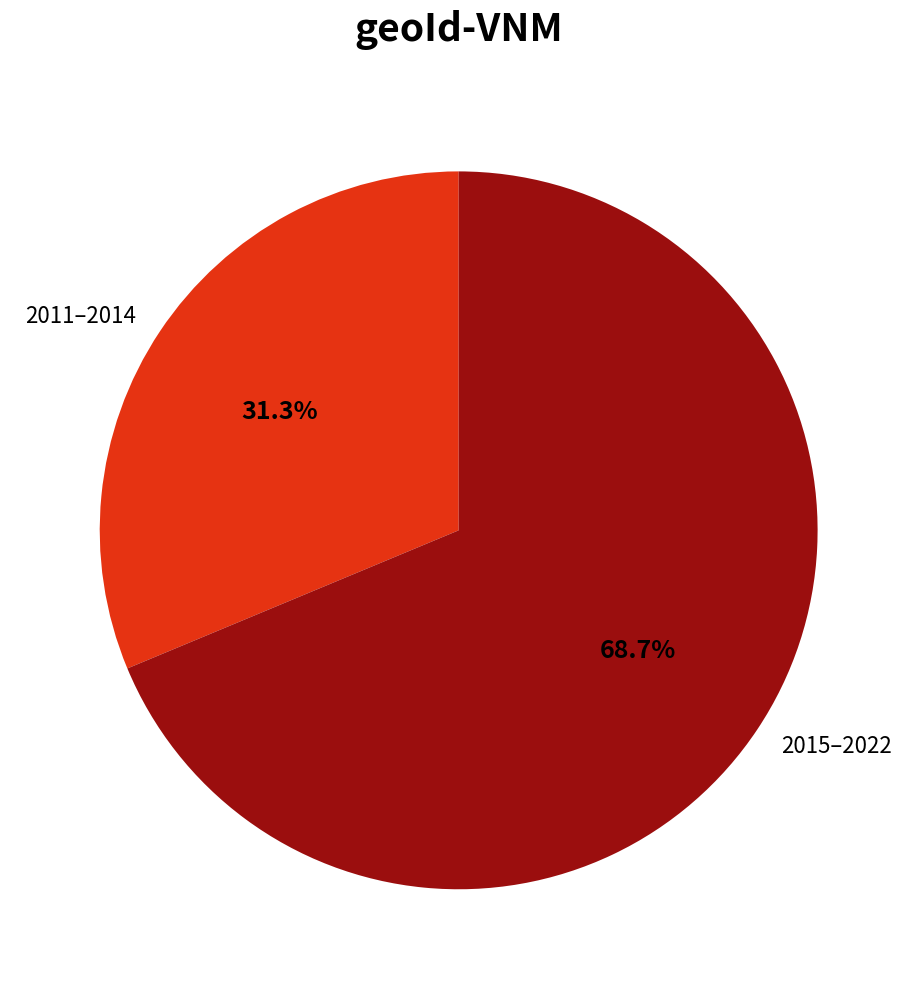

Which category has the biggest portion of the pie?

2015–2022